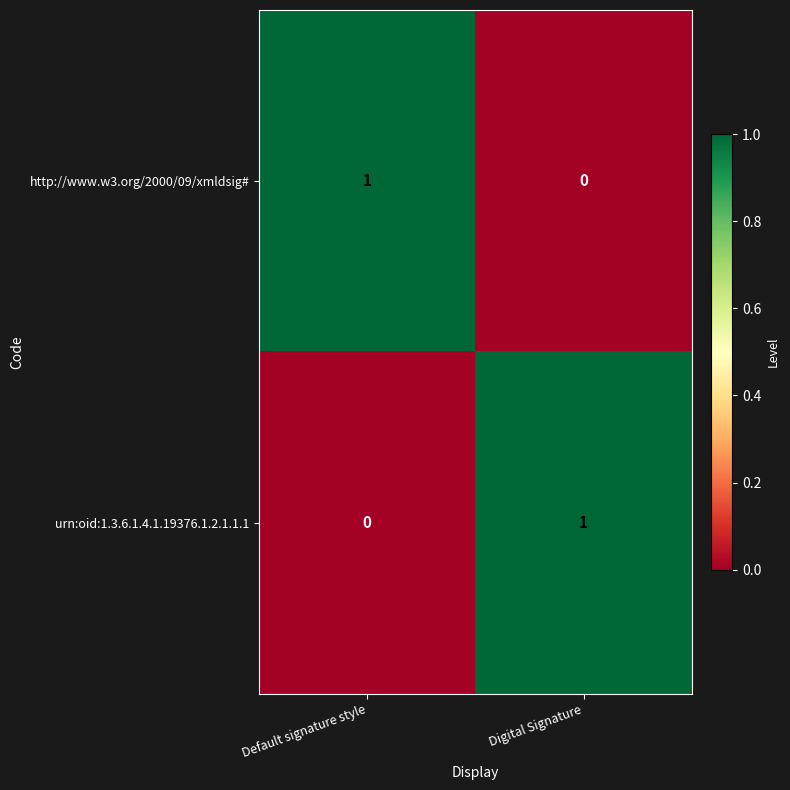

At which label is http://www.w3.org/2000/09/xmldsig# closest to 0?

Digital Signature